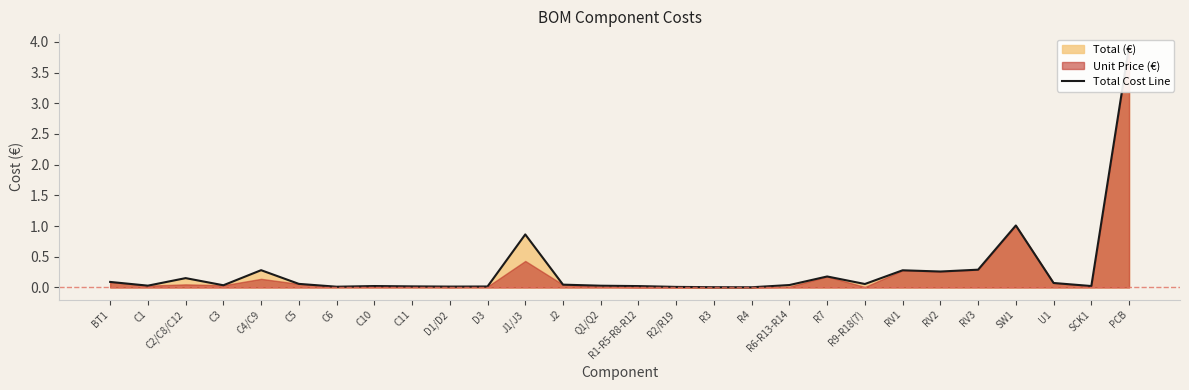

The value at SCK1 is 0.0. True or false?

False